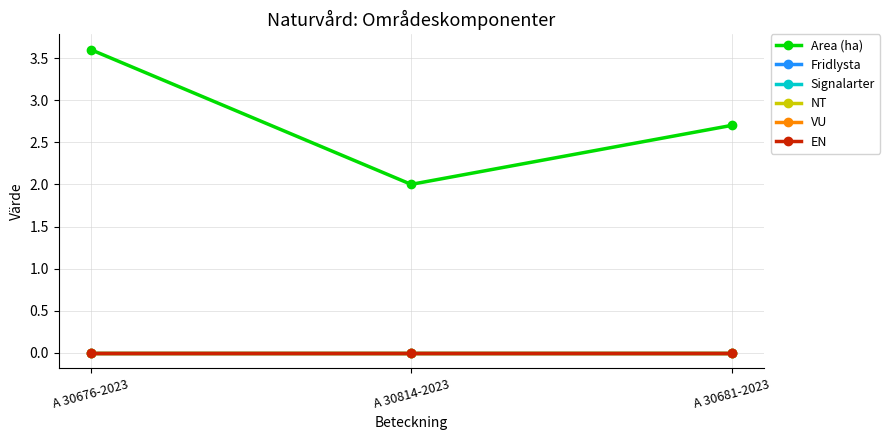

What is the difference between the Area (ha) values at A 30814-2023 and A 30676-2023?

1.6